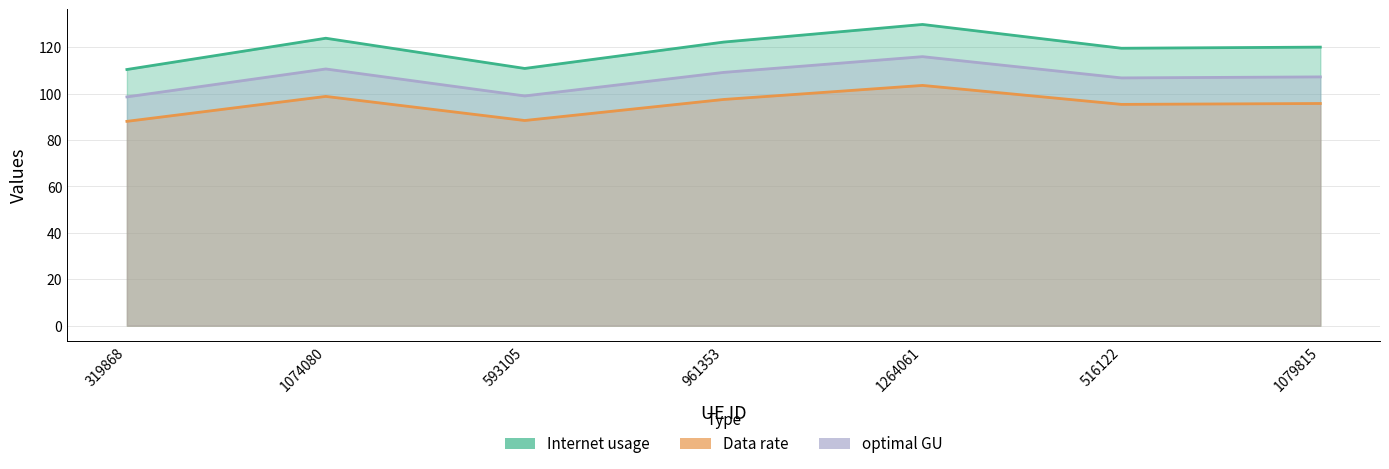

How many data points in optimal GU are above 95?

5